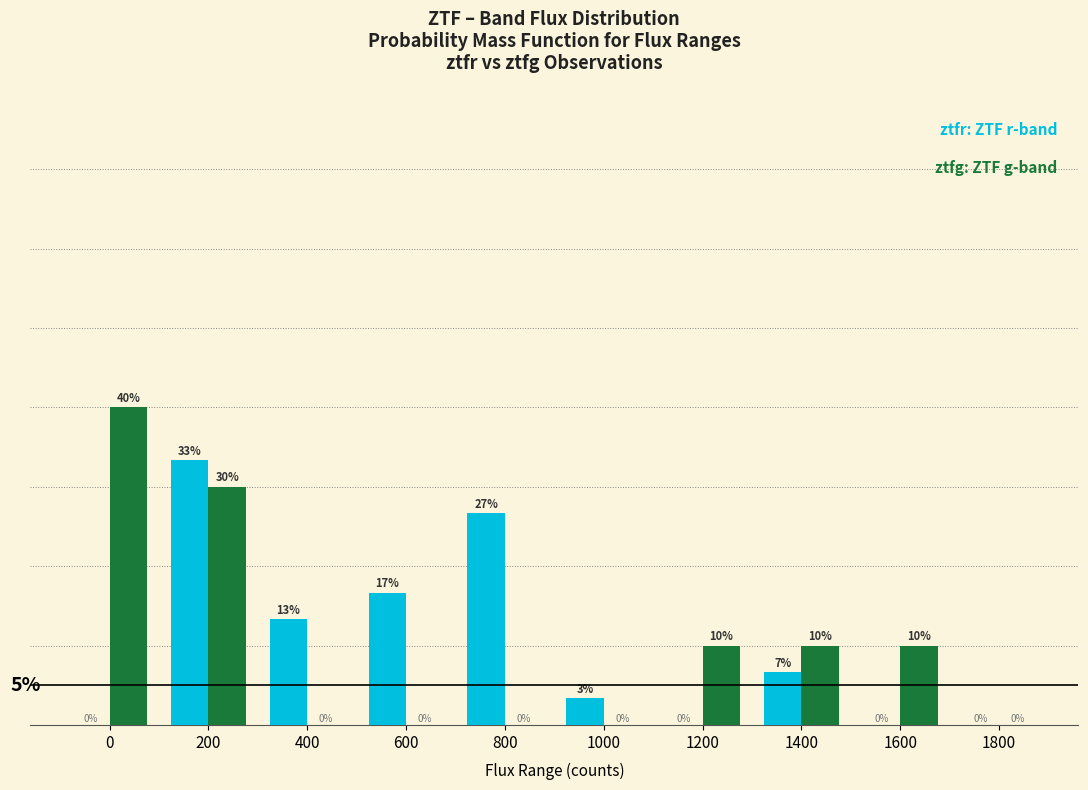

The value of ztfg at 1200 is 10.0. True or false?

True